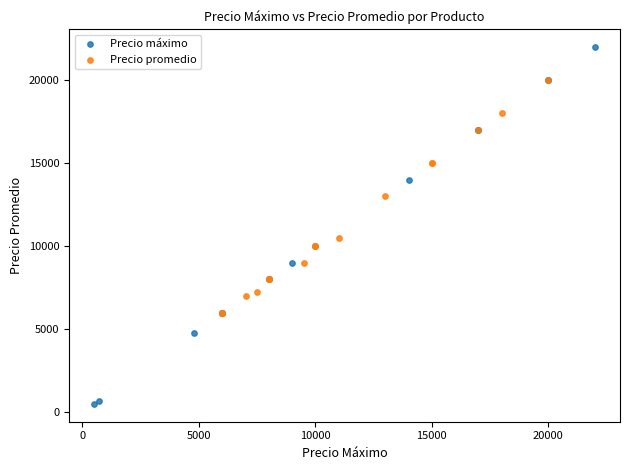

What are all the series names shown in the legend?

Precio máximo, Precio promedio